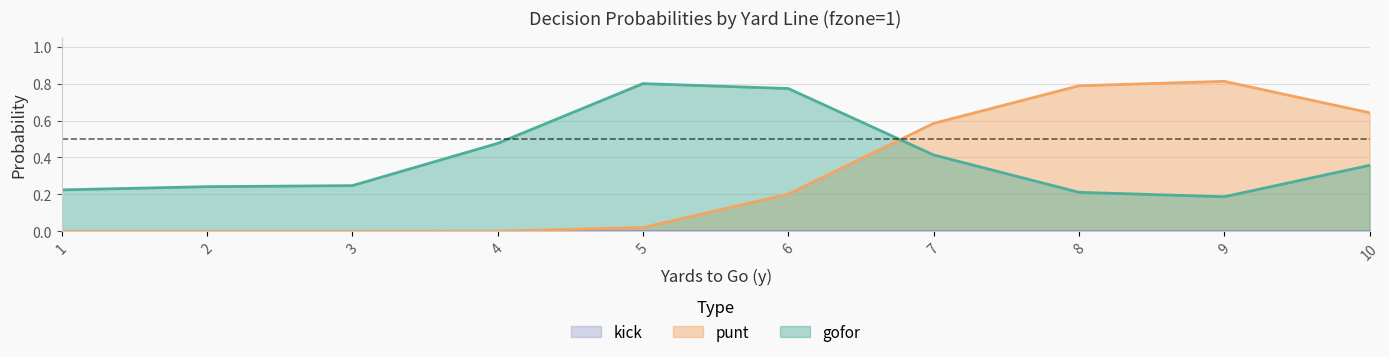

List the series in order of their peak value, highest first.

punt, gofor, kick